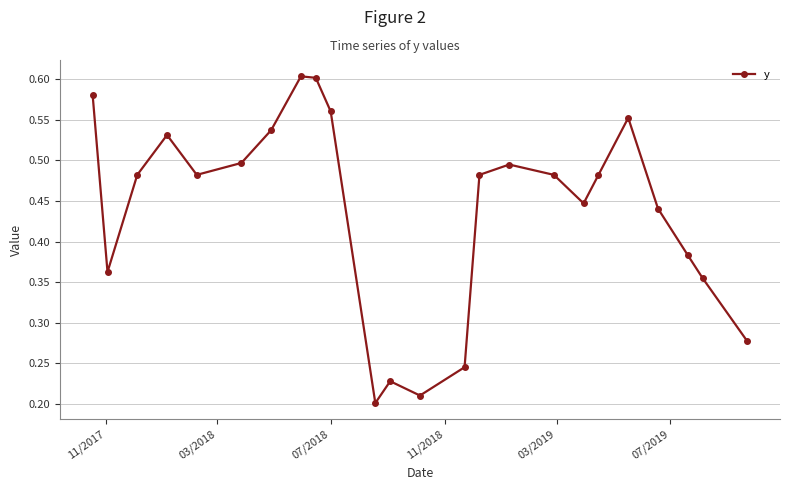

What is the sum of all values?

10.5